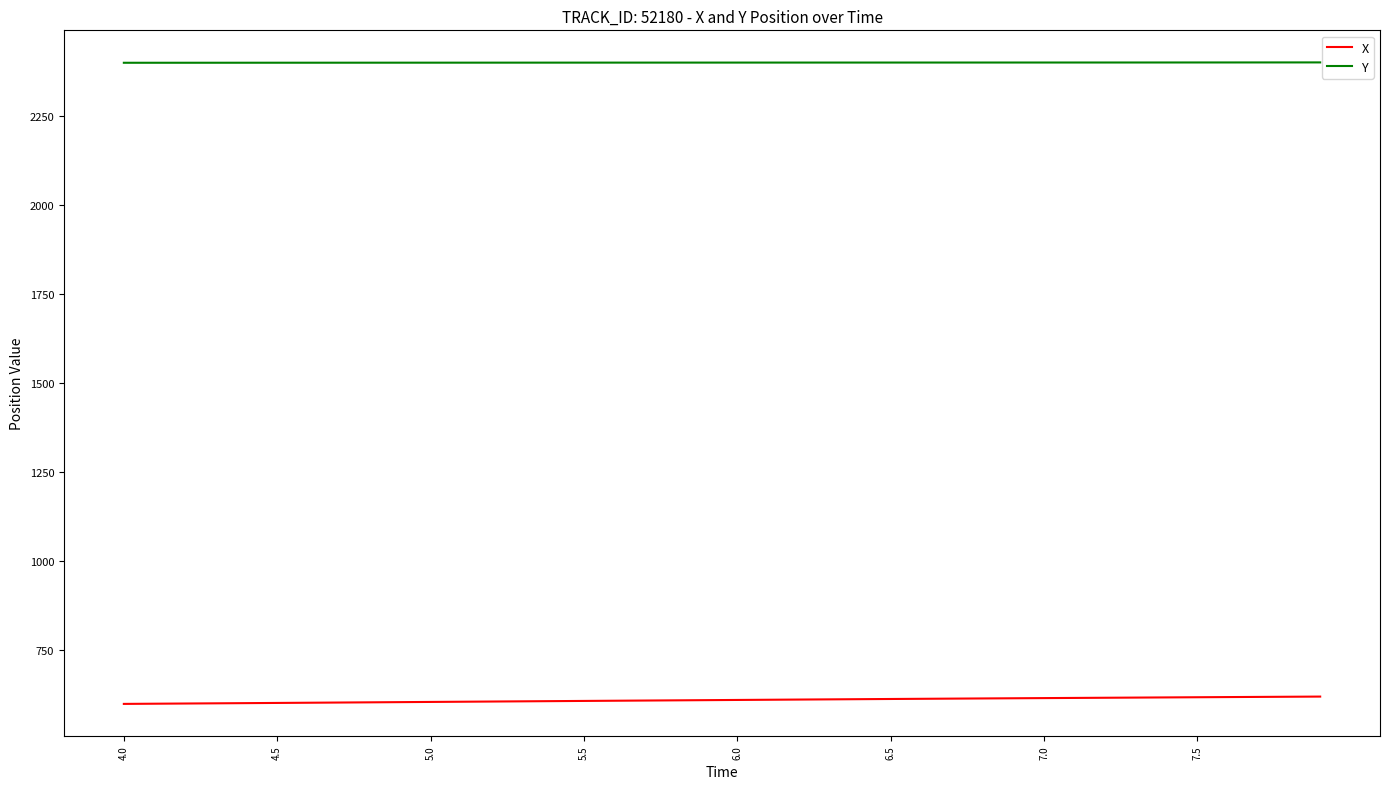

Does the chart have visible grid lines?

No